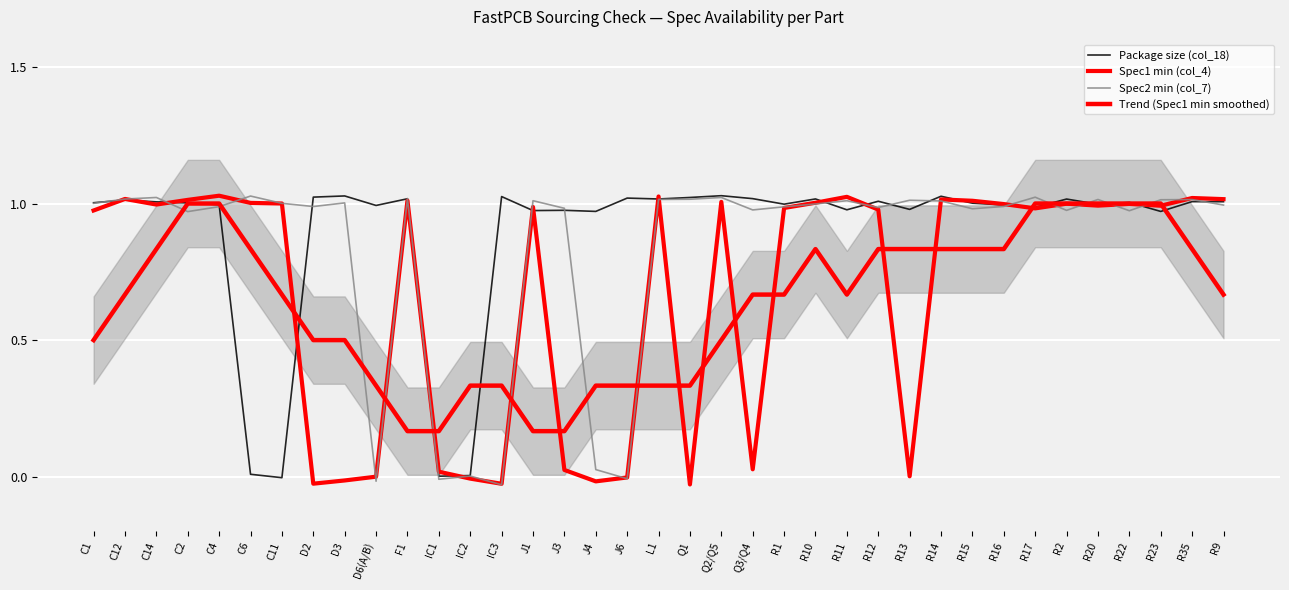

What is the approximate value of Spec1 min (col_4) at R12?

1.0